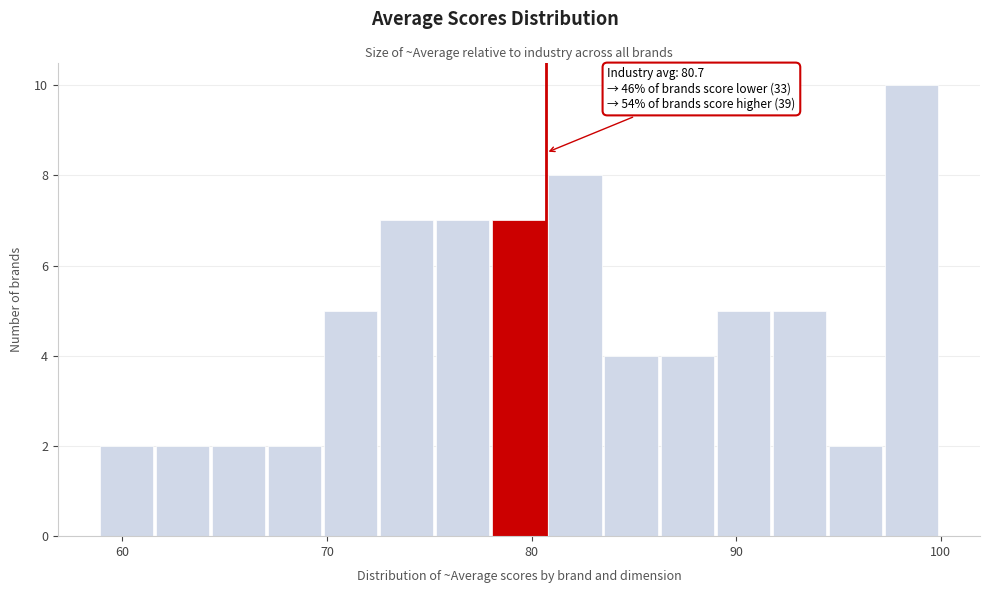

Around what value on the x-axis is the tallest bar? Give the approximate position of its centre, as read against the axis.

99